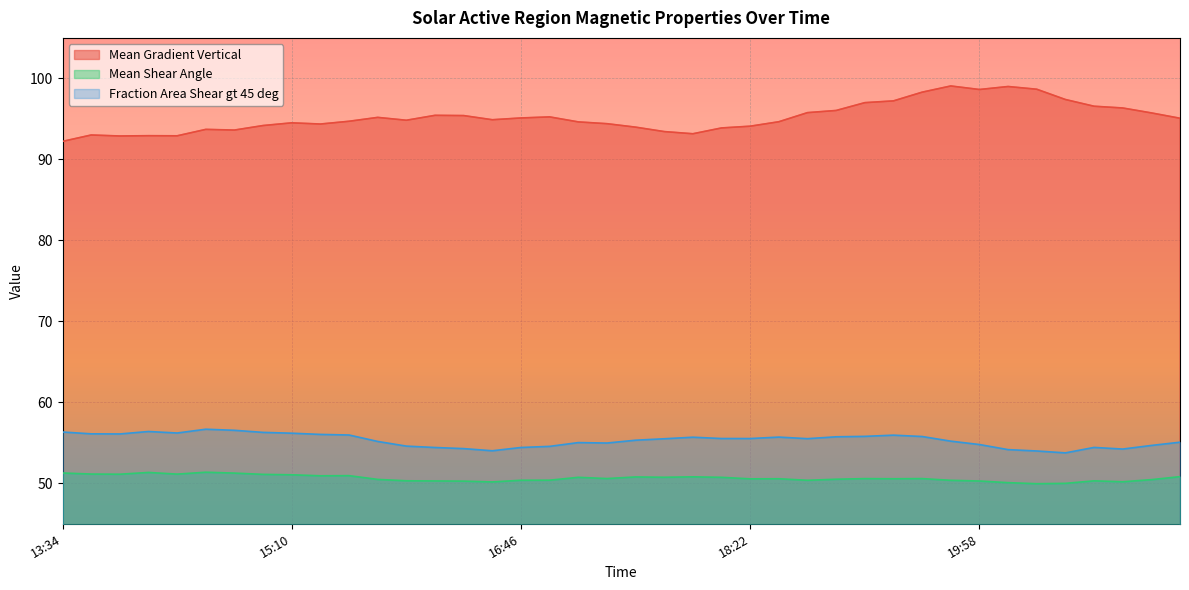

Rank the series by their maximum value, from highest to lowest.

Mean Gradient Vertical, Fraction Area Shear gt 45 deg, Mean Shear Angle